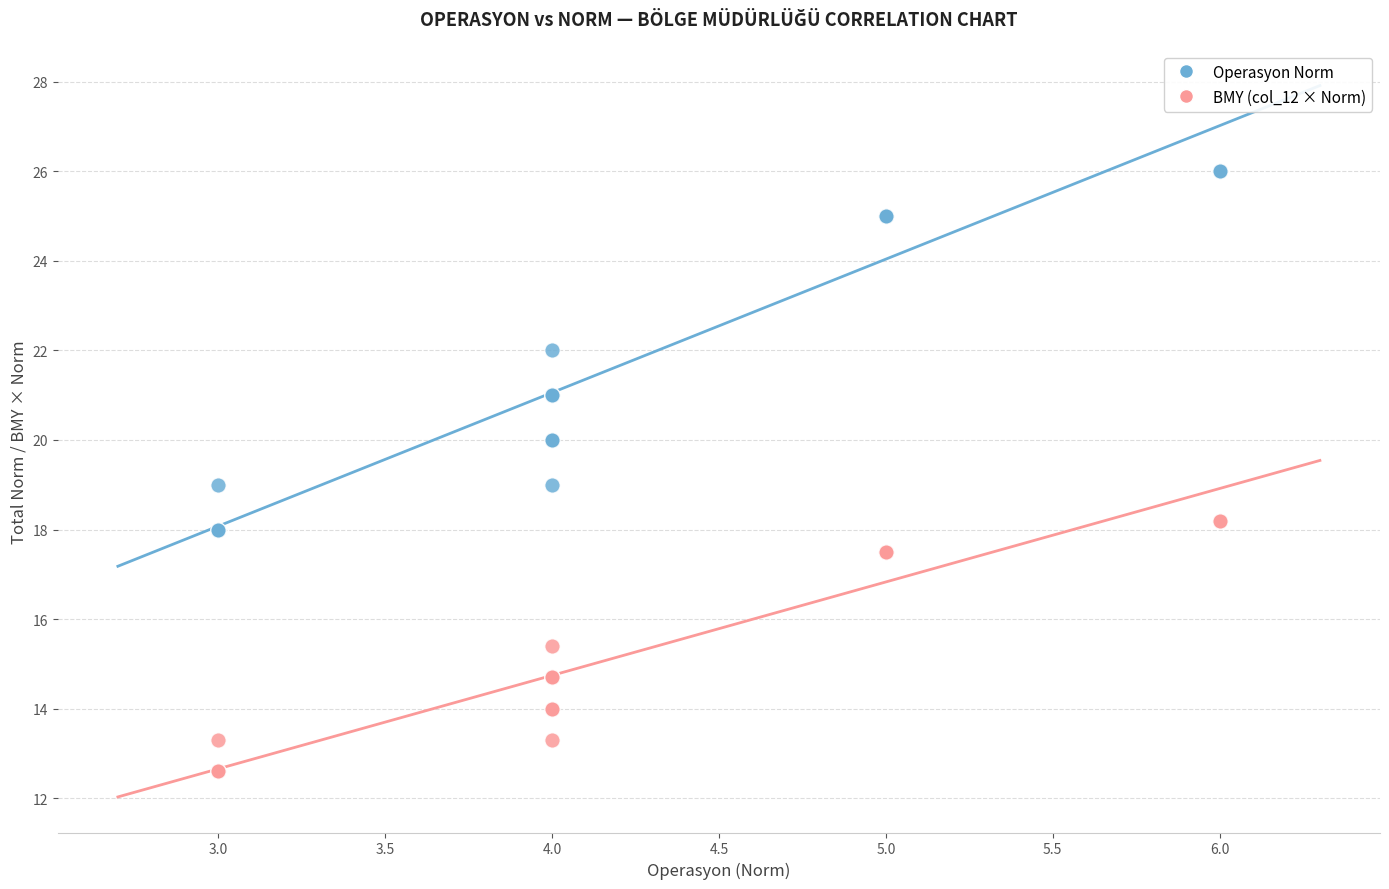

Which series reaches the maximum Y coordinate?

Operasyon Norm